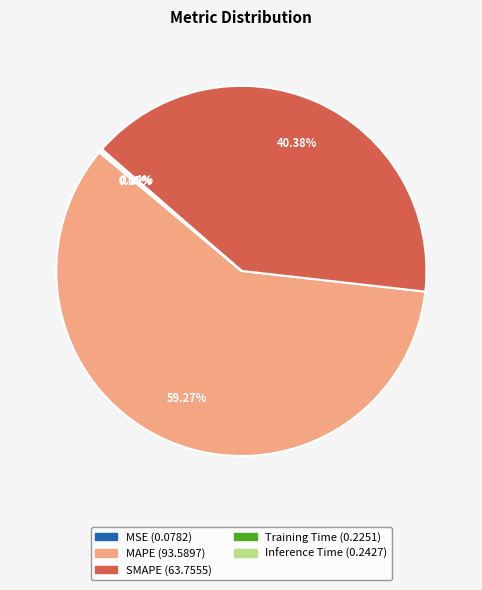

What is the largest slice in the pie chart?

MAPE